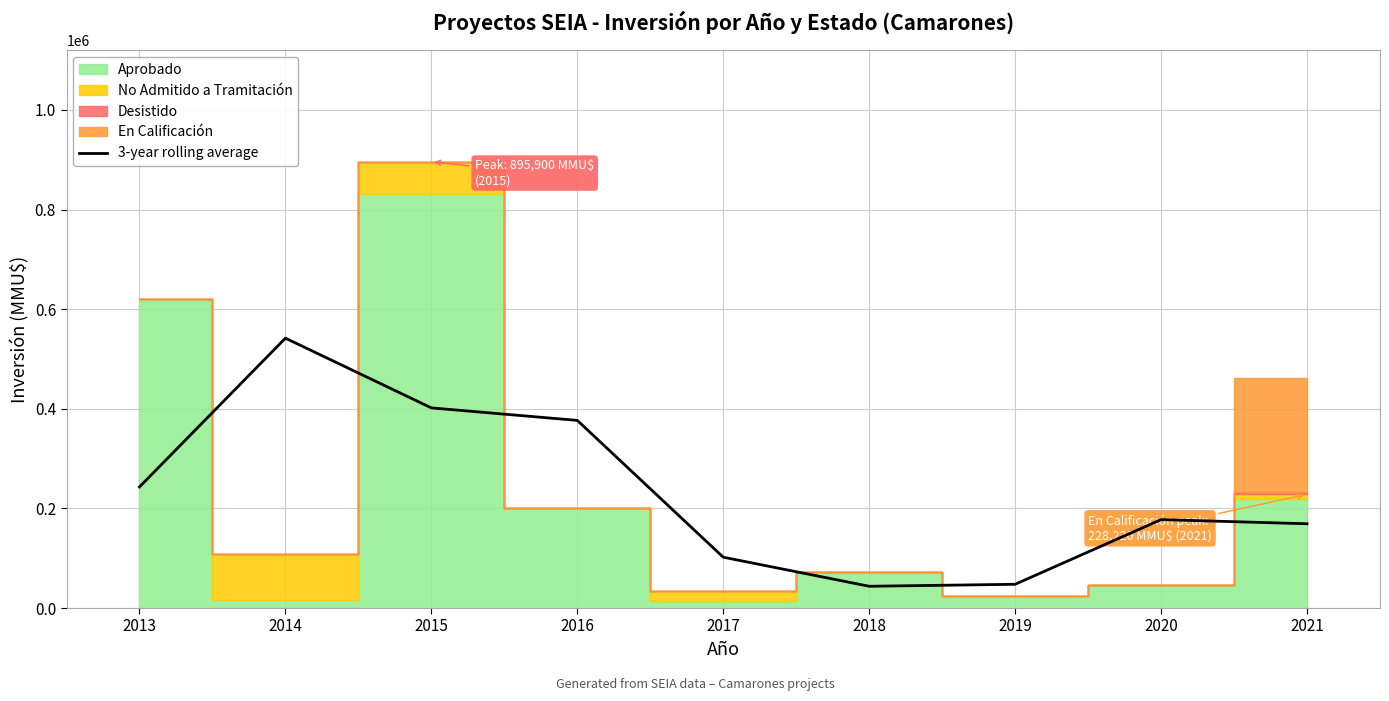

Does the chart display data point markers on the line(s)?

No